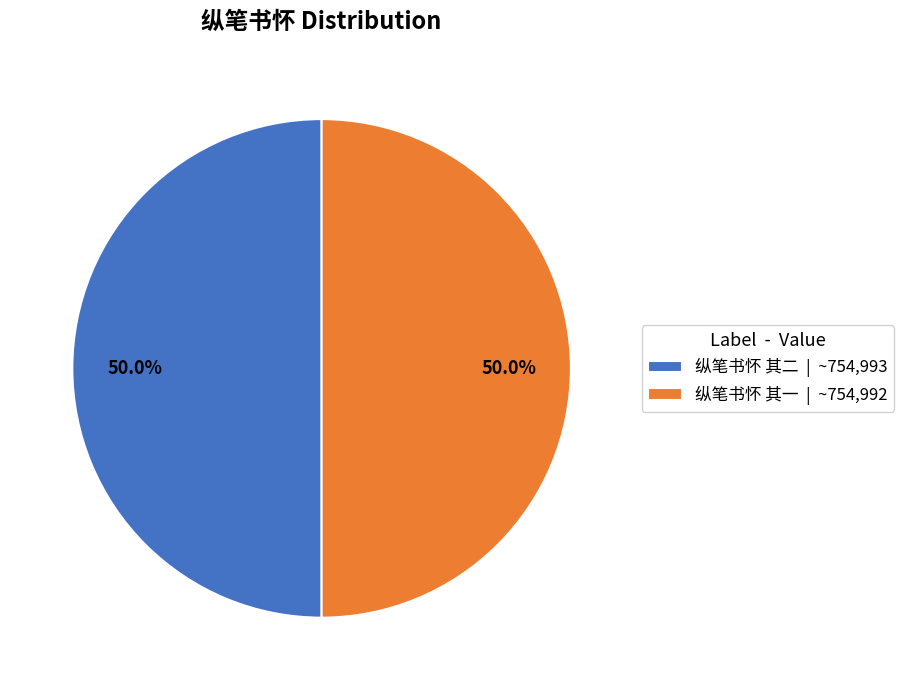

Approximately how many times larger is the value at 纵笔书怀 其一 | ~754,992 compared to 纵笔书怀 其二 | ~754,993?

1.0